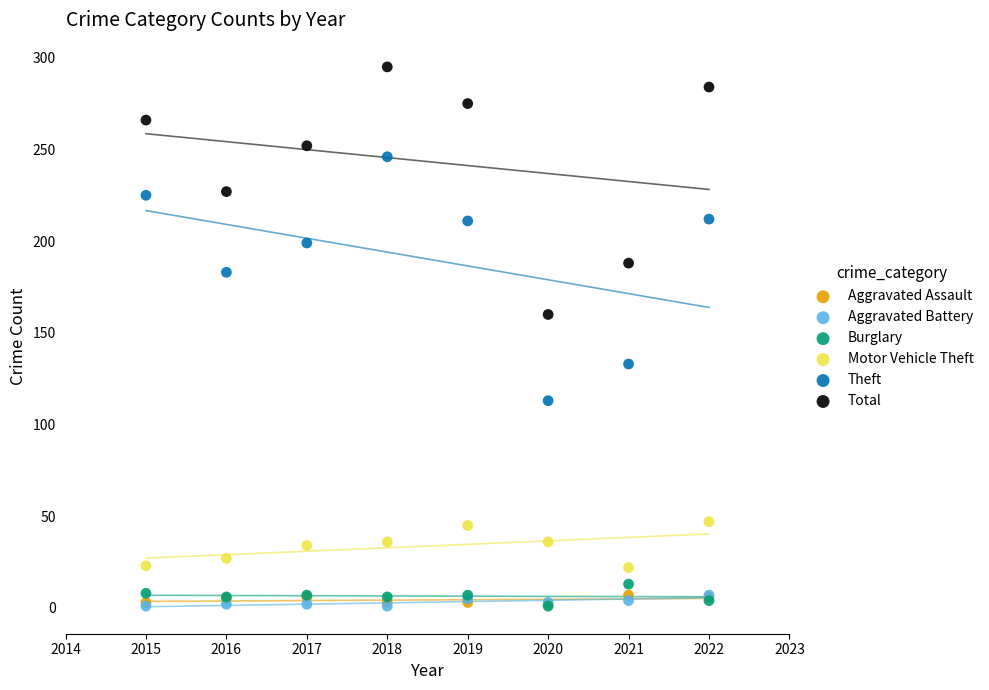

Which series reaches the maximum Y coordinate?

Total